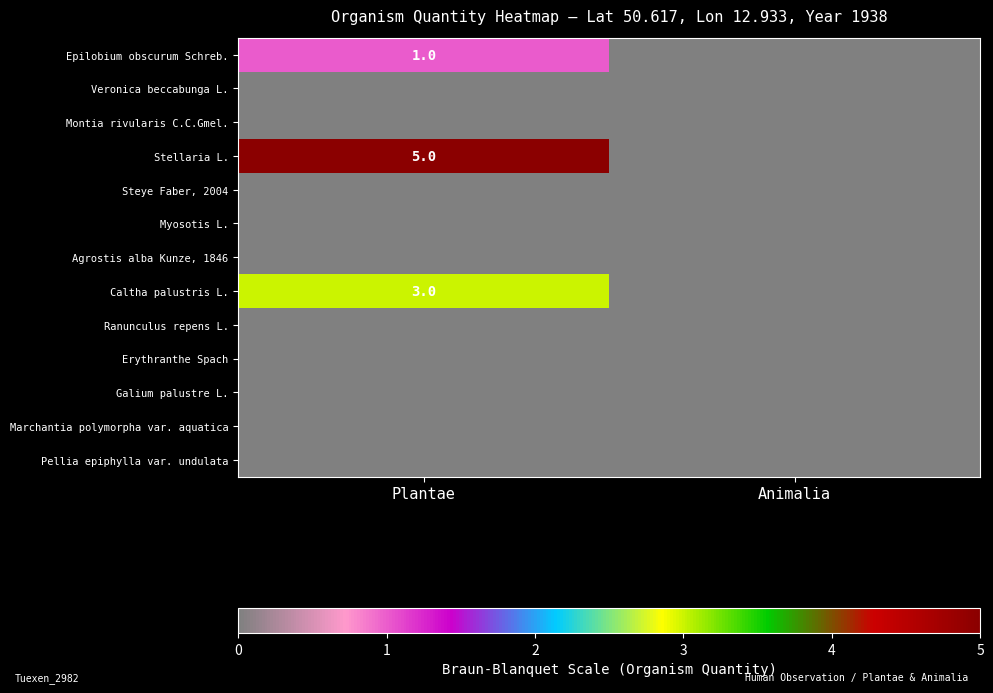

Which has a higher value, Plantae or Animalia?

Plantae